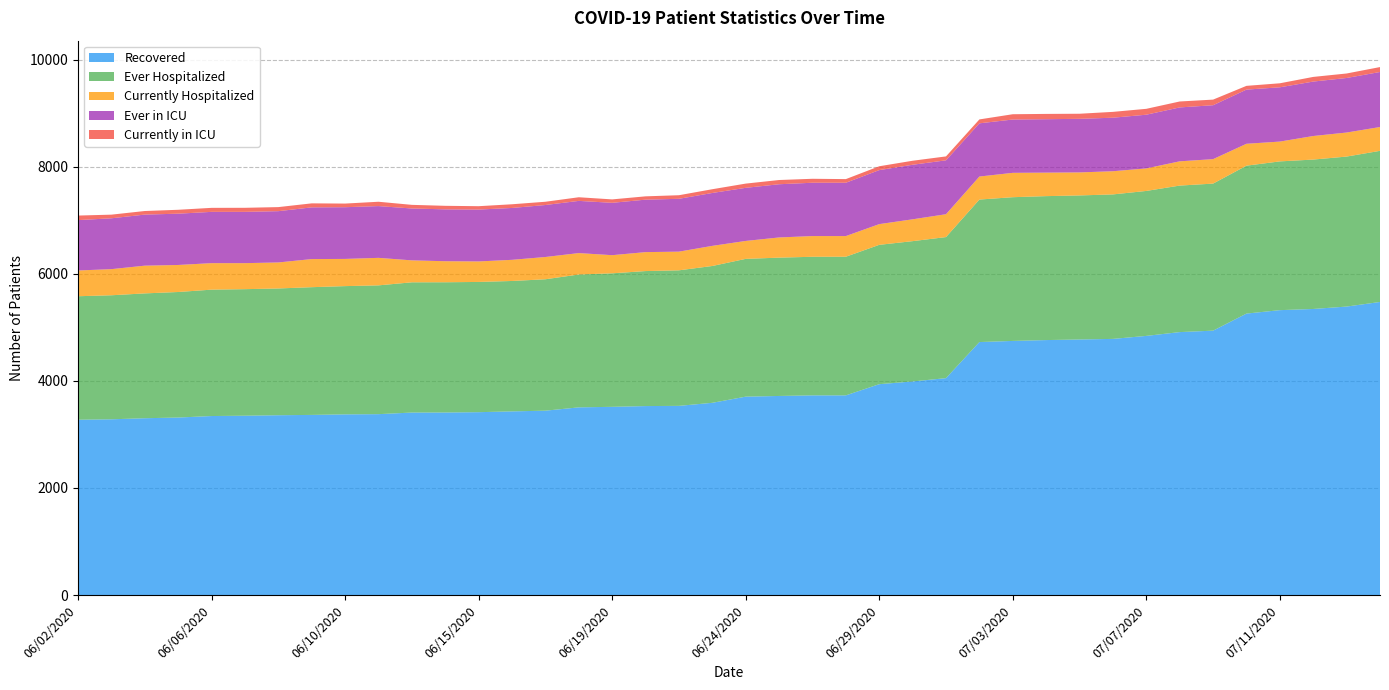

Reading left to right, extract all data points from this chart.

Recovered: 06/02/2020=3275	06/03/2020=3283	06/04/2020=3303	06/05/2020=3316	06/06/2020=3344	06/07/2020=3350	06/08/2020=3359	06/09/2020=3365	06/10/2020=3375	06/11/2020=3379	06/13/2020=3409	06/14/2020=3410	06/15/2020=3416	06/16/2020=3431	06/17/2020=3444	06/18/2020=3506	06/19/2020=3516	06/20/2020=3530	06/22/2020=3534	06/23/2020=3591	06/24/2020=3706	06/25/2020=3719	06/26/2020=3730	06/27/2020=3730	06/29/2020=3939	06/30/2020=3990	07/01/2020=4052	07/02/2020=4726	07/03/2020=4747	07/04/2020=4763	07/05/2020=4774	07/06/2020=4785	07/07/2020=4841	07/08/2020=4912	07/09/2020=4939	07/10/2020=5258	07/11/2020=5322	07/13/2020=5344	07/14/2020=5389	07/15/2020=5475
Ever Hospitalized: 06/02/2020=2307	06/03/2020=2317	06/04/2020=2332	06/05/2020=2345	06/06/2020=2361	06/07/2020=2364	06/08/2020=2368	06/09/2020=2386	06/10/2020=2396	06/11/2020=2406	06/13/2020=2433	06/14/2020=2433	06/15/2020=2433	06/16/2020=2436	06/17/2020=2455	06/18/2020=2482	06/19/2020=2494	06/20/2020=2522	06/22/2020=2532	06/23/2020=2556	06/24/2020=2574	06/25/2020=2584	06/26/2020=2589	06/27/2020=2590	06/29/2020=2603	06/30/2020=2621	07/01/2020=2635	07/02/2020=2662	07/03/2020=2685	07/04/2020=2689	07/05/2020=2691	07/06/2020=2699	07/07/2020=2708	07/08/2020=2737	07/09/2020=2747	07/10/2020=2763	07/11/2020=2779	07/13/2020=2791	07/14/2020=2802	07/15/2020=2823
Currently Hospitalized: 06/02/2020=481	06/03/2020=488	06/04/2020=518	06/05/2020=505	06/06/2020=495	06/07/2020=486	06/08/2020=486	06/09/2020=525	06/10/2020=508	06/11/2020=514	06/13/2020=410	06/14/2020=393	06/15/2020=383	06/16/2020=395	06/17/2020=416	06/18/2020=400	06/19/2020=339	06/20/2020=354	06/22/2020=349	06/23/2020=376	06/24/2020=335	06/25/2020=377	06/26/2020=387	06/27/2020=386	06/29/2020=387	06/30/2020=408	07/01/2020=427	07/02/2020=430	07/03/2020=455	07/04/2020=439	07/05/2020=430	07/06/2020=433	07/07/2020=421	07/08/2020=453	07/09/2020=457	07/10/2020=409	07/11/2020=370	07/13/2020=440	07/14/2020=449	07/15/2020=445
Ever in ICU: 06/02/2020=941	06/03/2020=950	06/04/2020=954	06/05/2020=958	06/06/2020=958	06/07/2020=958	06/08/2020=958	06/09/2020=966	06/10/2020=966	06/11/2020=967	06/13/2020=969	06/14/2020=969	06/15/2020=969	06/16/2020=969	06/17/2020=971	06/18/2020=975	06/19/2020=978	06/20/2020=980	06/22/2020=987	06/23/2020=988	06/24/2020=992	06/25/2020=994	06/26/2020=996	06/27/2020=996	06/29/2020=1009	06/30/2020=1019	07/01/2020=1007	07/02/2020=994	07/03/2020=996	07/04/2020=998	07/05/2020=1001	07/06/2020=1000	07/07/2020=1003	07/08/2020=1007	07/09/2020=1007	07/10/2020=1012	07/11/2020=1014	07/13/2020=1017	07/14/2020=1019	07/15/2020=1028
Currently in ICU: 06/02/2020=85	06/03/2020=68	06/04/2020=67	06/05/2020=73	06/06/2020=75	06/07/2020=76	06/08/2020=76	06/09/2020=75	06/10/2020=68	06/11/2020=81	06/13/2020=68	06/14/2020=66	06/15/2020=63	06/16/2020=69	06/17/2020=61	06/18/2020=68	06/19/2020=64	06/20/2020=62	06/22/2020=67	06/23/2020=70	06/24/2020=79	06/25/2020=79	06/26/2020=74	06/27/2020=68	06/29/2020=72	06/30/2020=75	07/01/2020=73	07/02/2020=73	07/03/2020=99	07/04/2020=99	07/05/2020=95	07/06/2020=109	07/07/2020=110	07/08/2020=111	07/09/2020=105	07/10/2020=70	07/11/2020=75	07/13/2020=87	07/14/2020=84	07/15/2020=92